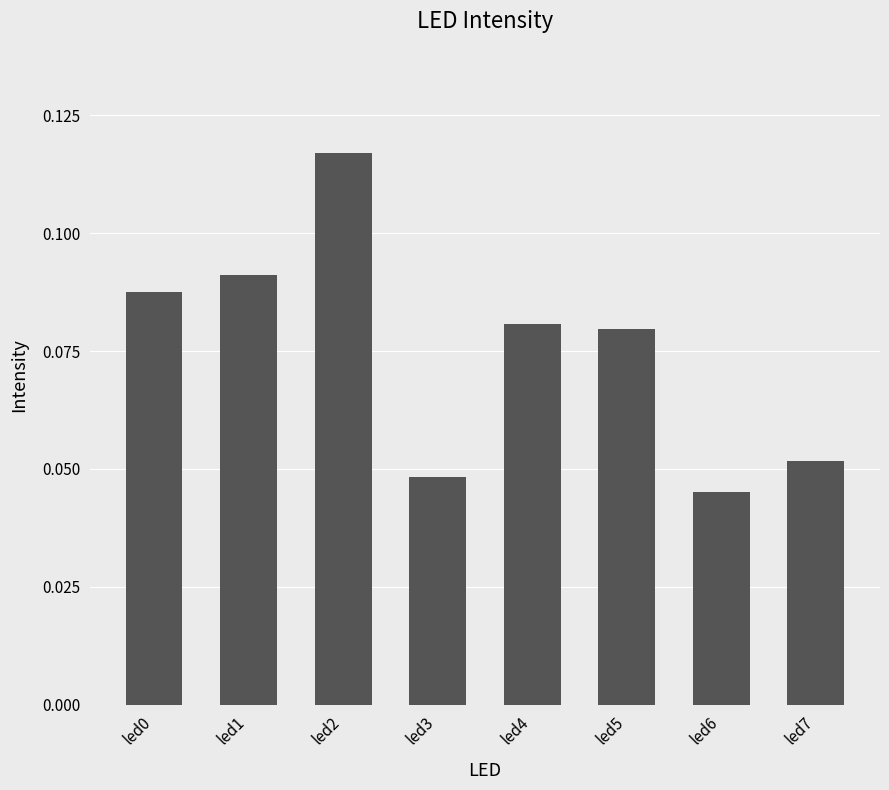

Does the chart contain stacked bars?

No